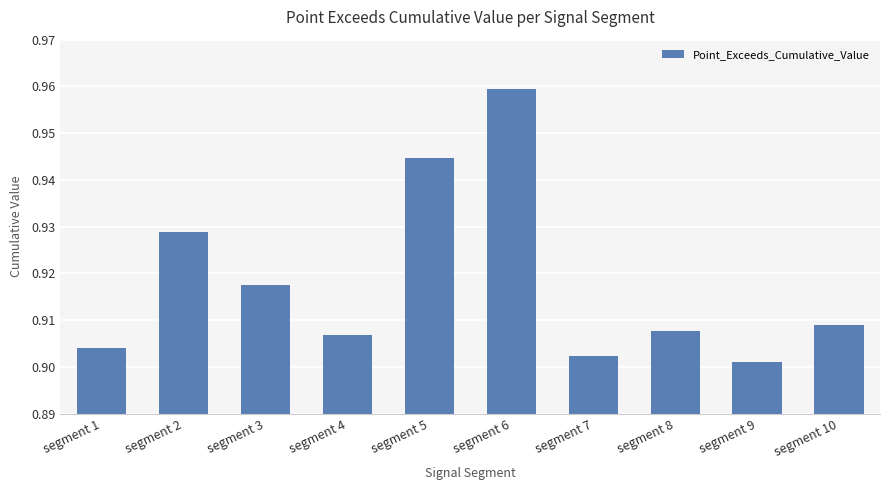

What is the sum of the values at segment 3 and segment 2?

1.8